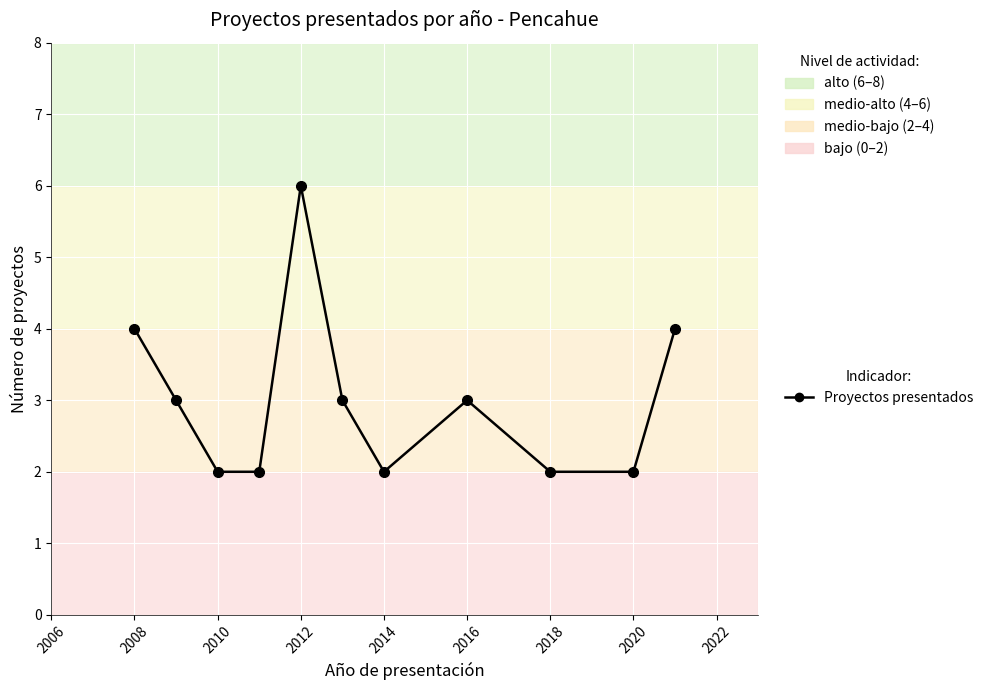

What is the value of the 10th point from the left?

2